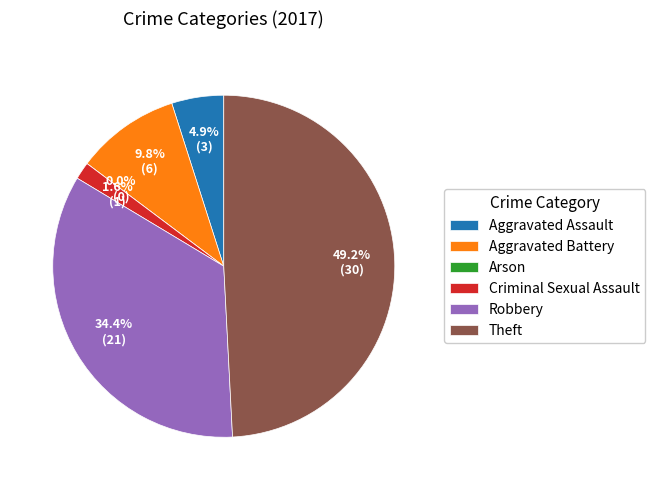

To the nearest percent, what is the difference between the largest and smallest slice percentages?

49%